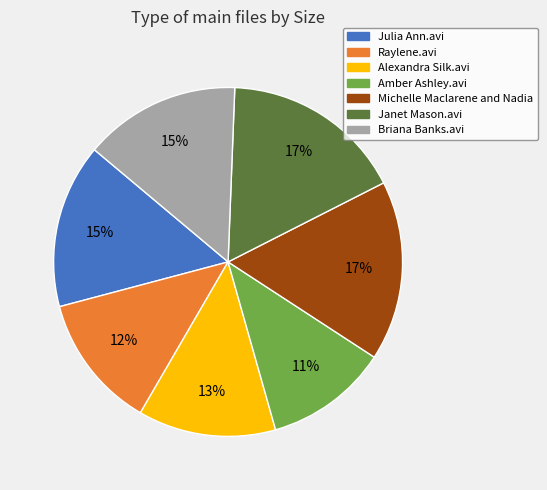

How many slices are in this pie chart?

7